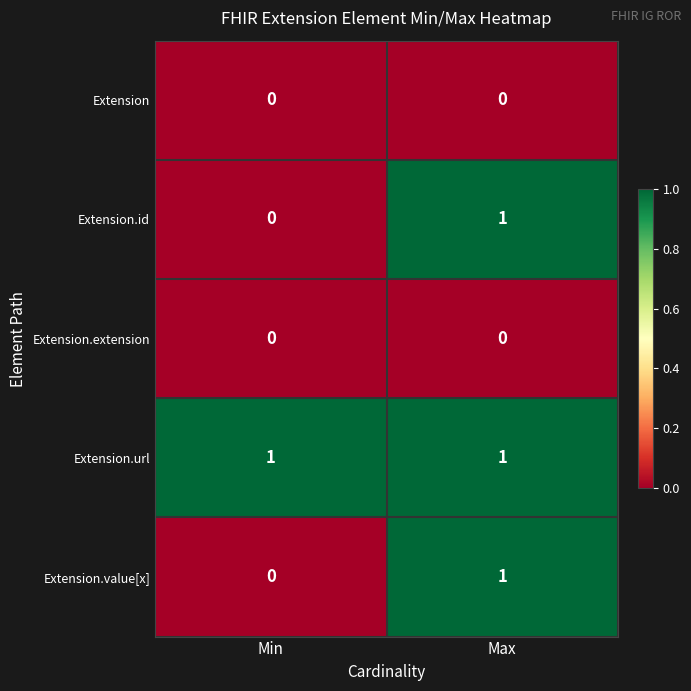

Reading right to left, extract all data points from this chart.

Extension: Max=0	Min=0
Extension.id: Max=1	Min=0
Extension.extension: Max=0	Min=0
Extension.url: Max=1	Min=1
Extension.value[x]: Max=1	Min=0